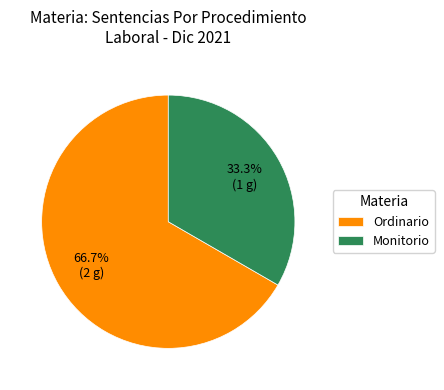

What is the largest slice in the pie chart?

Ordinario